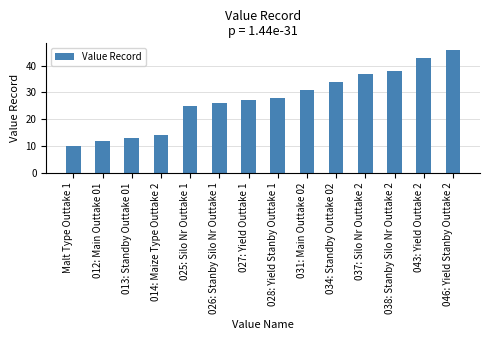

Rank the categories by value from lowest to highest.

Malt Type Outtake 1, 012: Main Outtake 01, 013: Standby Outtake 01, 014: Maize Type Outtake 2, 025: Silo Nr Outtake 1, 026: Stanby Silo Nr Outtake 1, 027: Yield Outtake 1, 028: Yield Stanby Outtake 1, 031: Main Outtake 02, 034: Standby Outtake 02, 037: Silo Nr Outtake 2, 038: Stanby Silo Nr Outtake 2, 043: Yield Outtake 2, 046: Yield Stanby Outtake 2